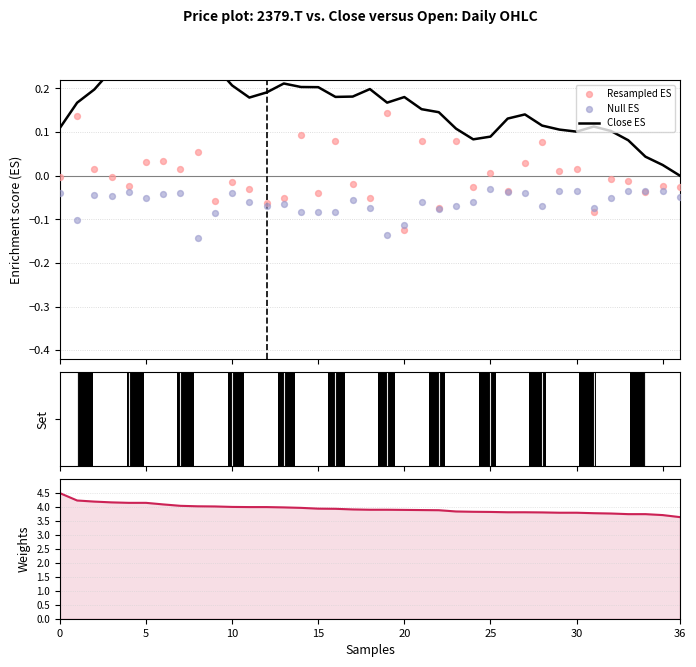

At how many categories does at least one series exceed 0?

37